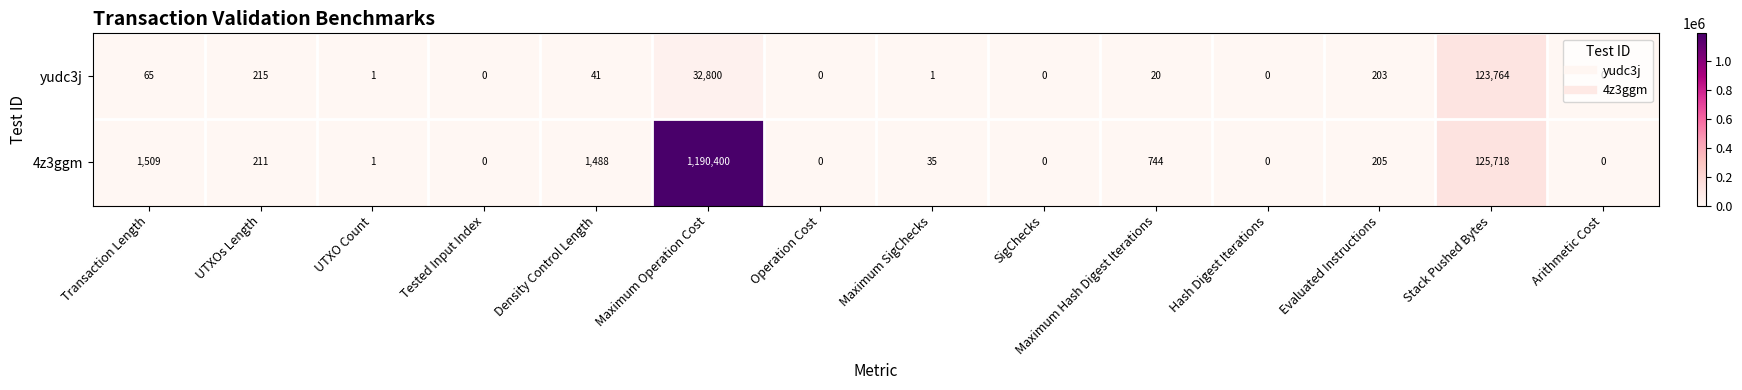

Where does the yudc3j series first go above 20?

Transaction Length